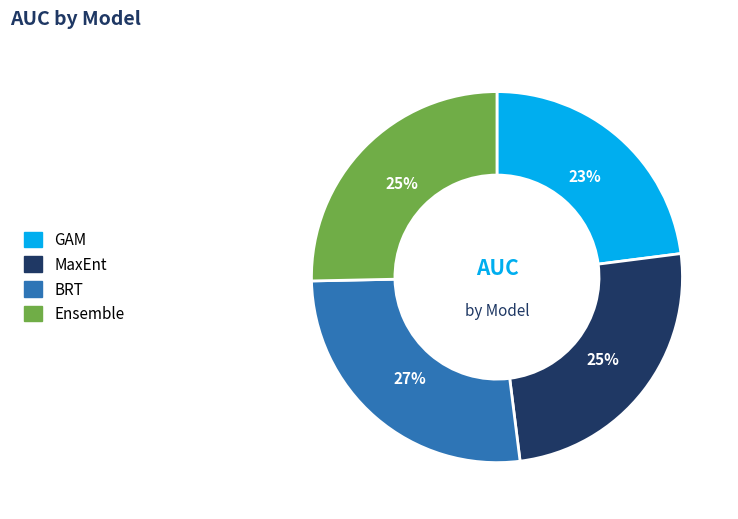

What is the largest slice in the pie chart?

BRT